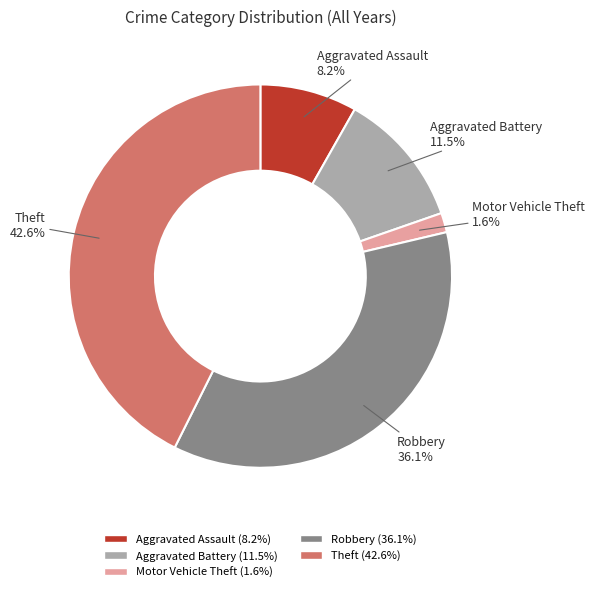

What is the largest slice in the pie chart?

Theft